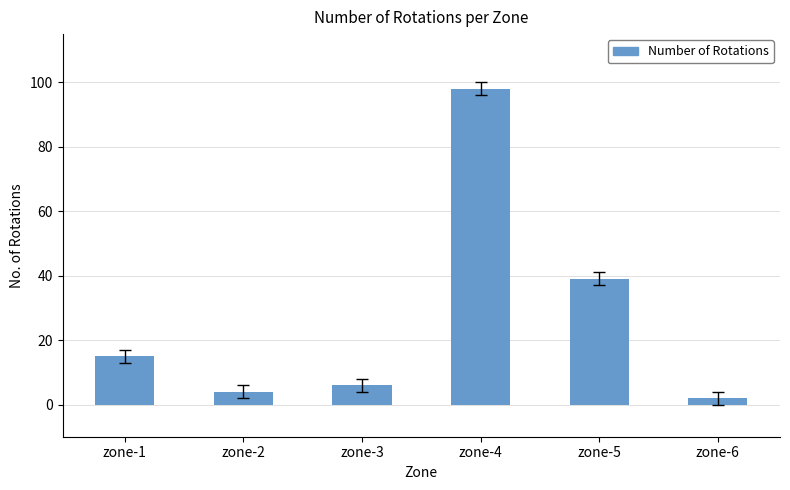

What is the approximate value at zone-5?

39